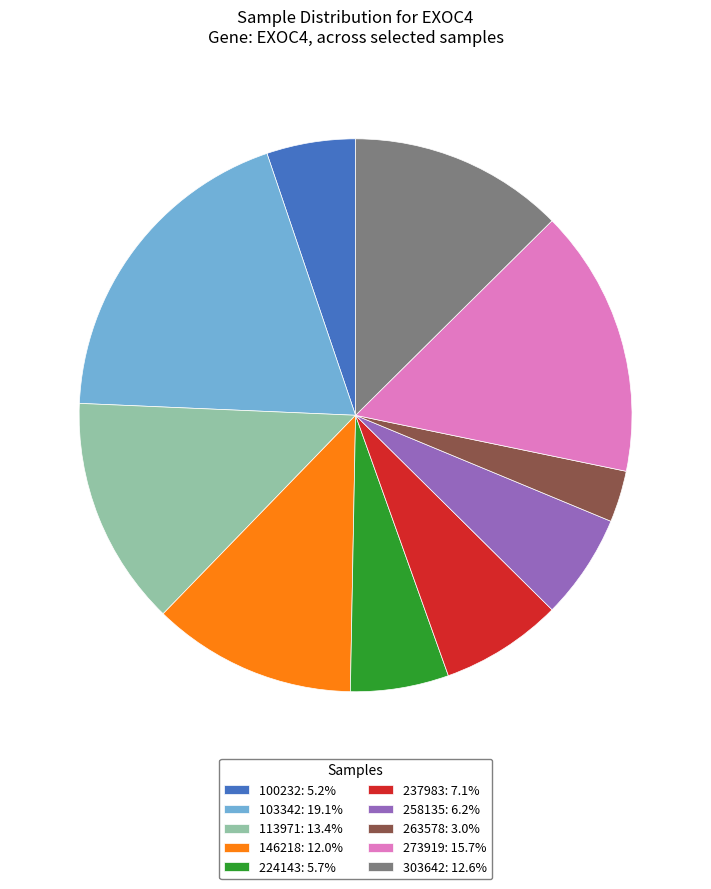

How many segments does this pie chart have?

10